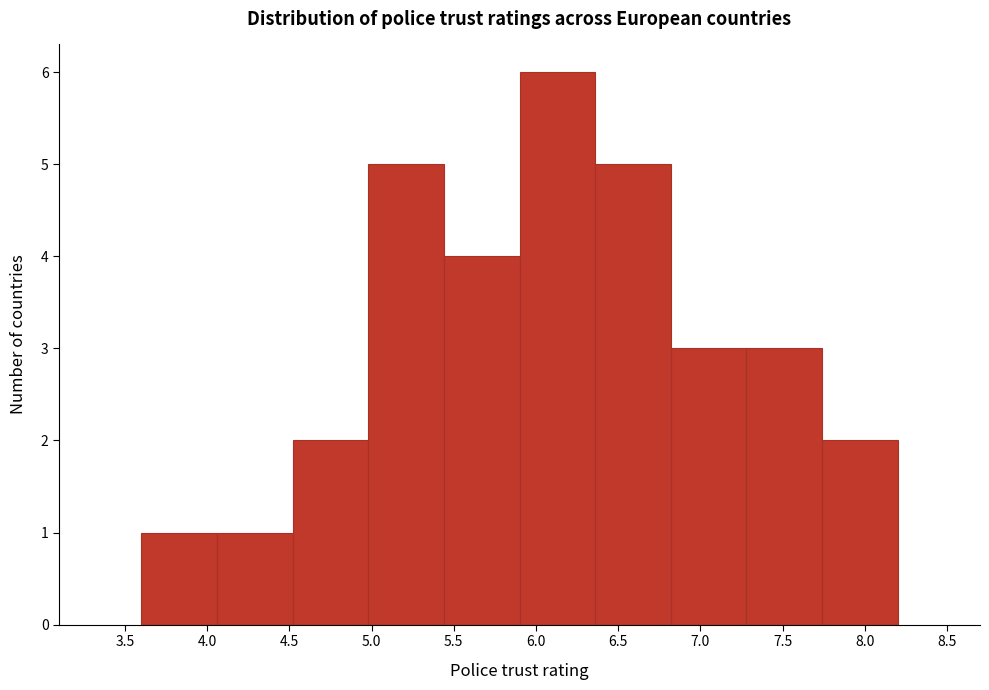

How tall is the bar that spans 5.90 to 6.36 on the x-axis? Neither the bar edges nor the heights are printed on the chart, so give them approximately, as read against the axes.

6